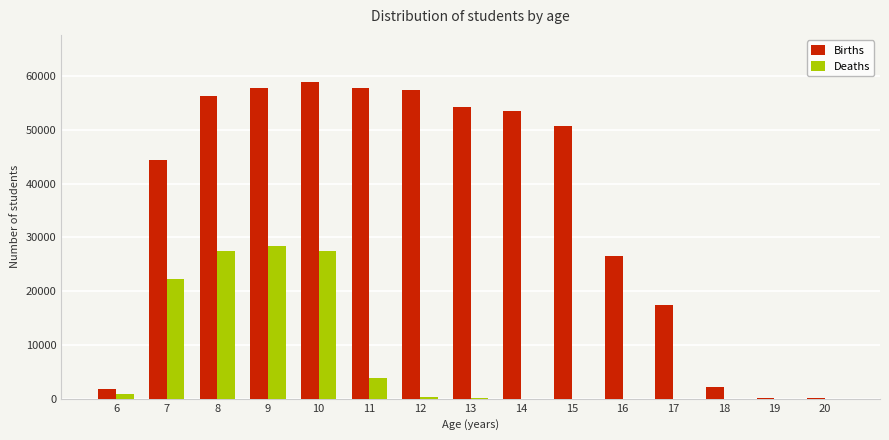

Which series changed the most between 8 and 9?

Births